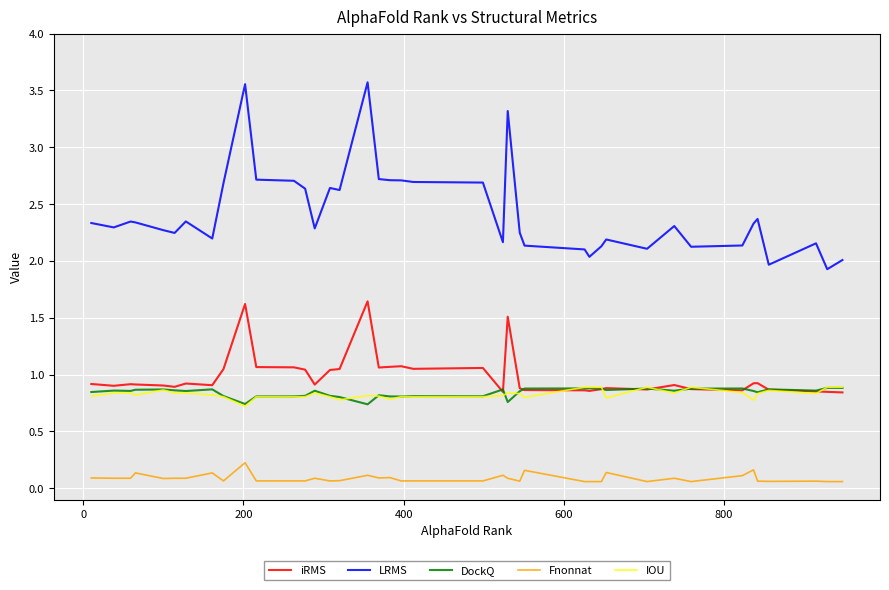

At how many categories does at least one series exceed 1?

40